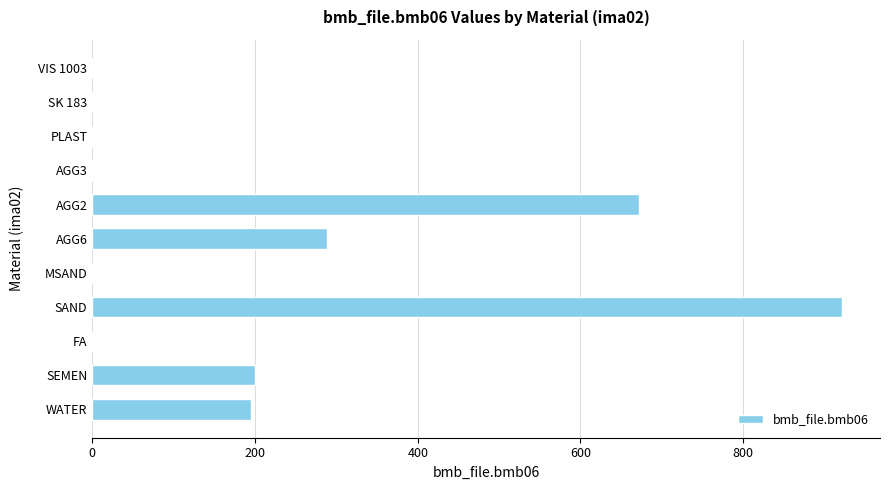

Which has a higher value, SAND or AGG6?

SAND